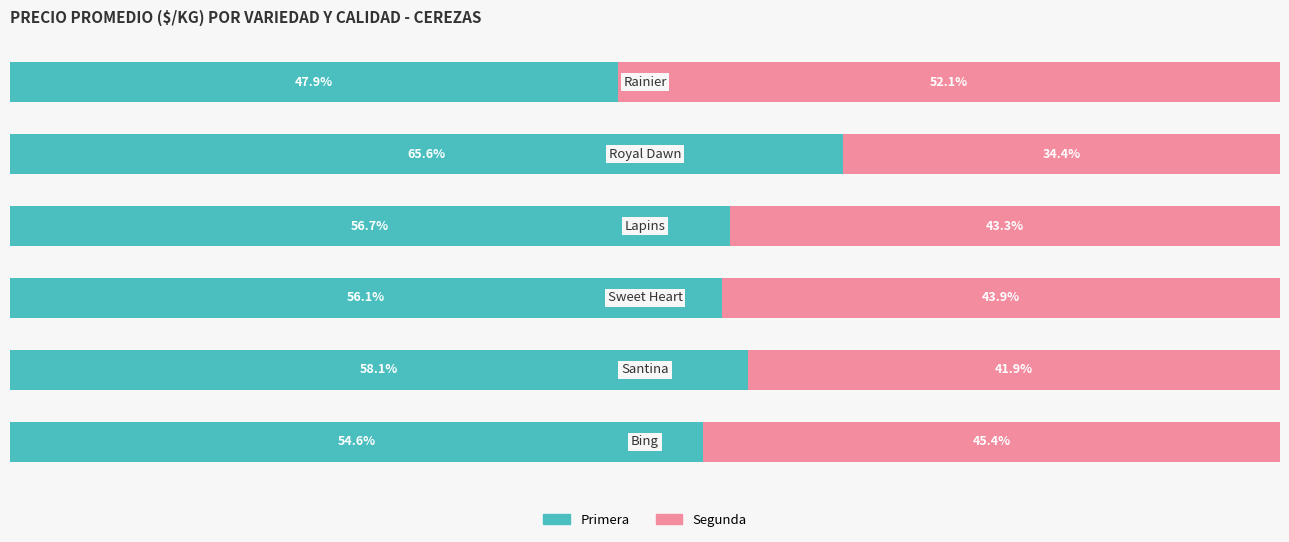

At which label is Segunda closest to 43?

3